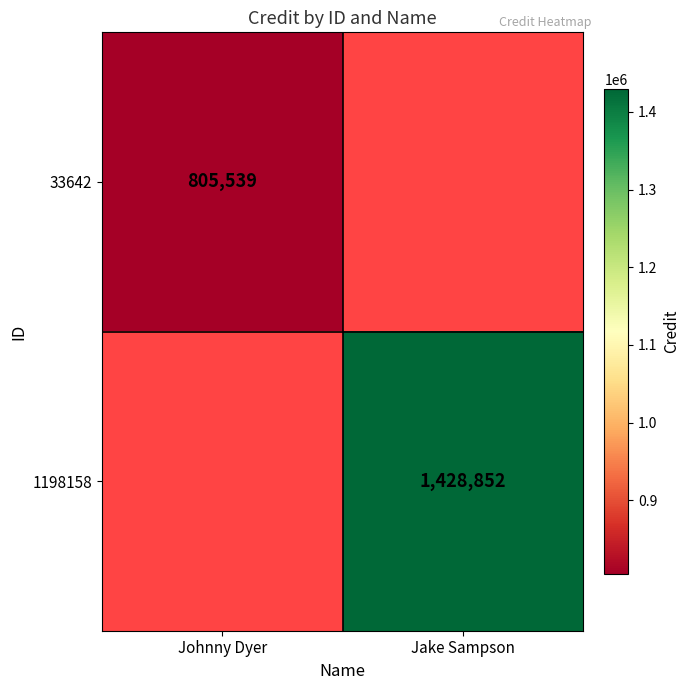

The value of 1198158 at Jake Sampson is 2339611. True or false?

False